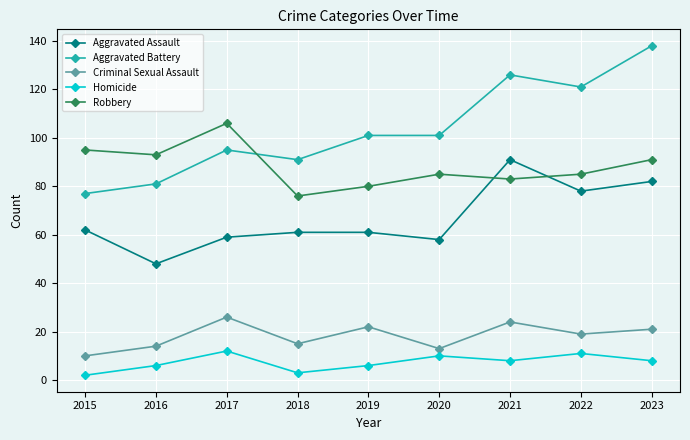

How many interior local peaks does the Robbery series have?

2